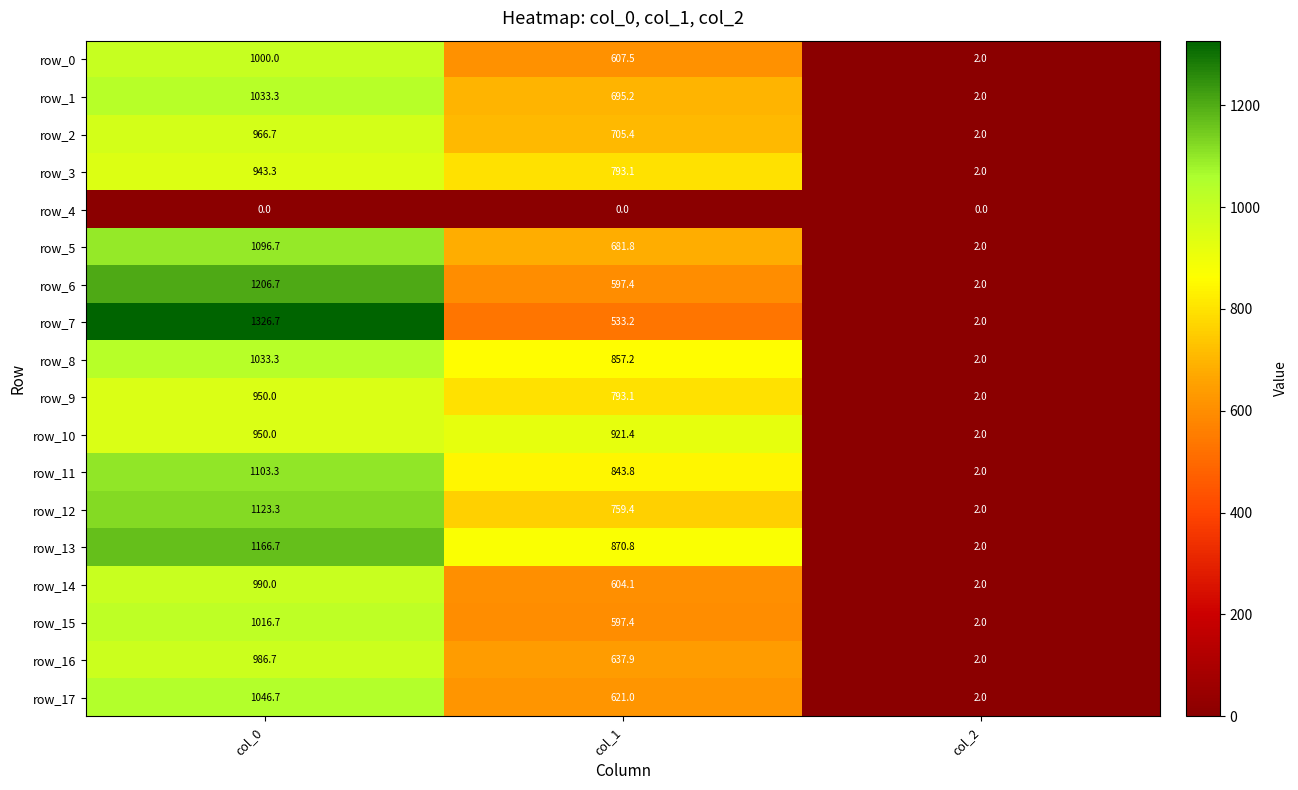

What is the minimum value for row_14?

2.0